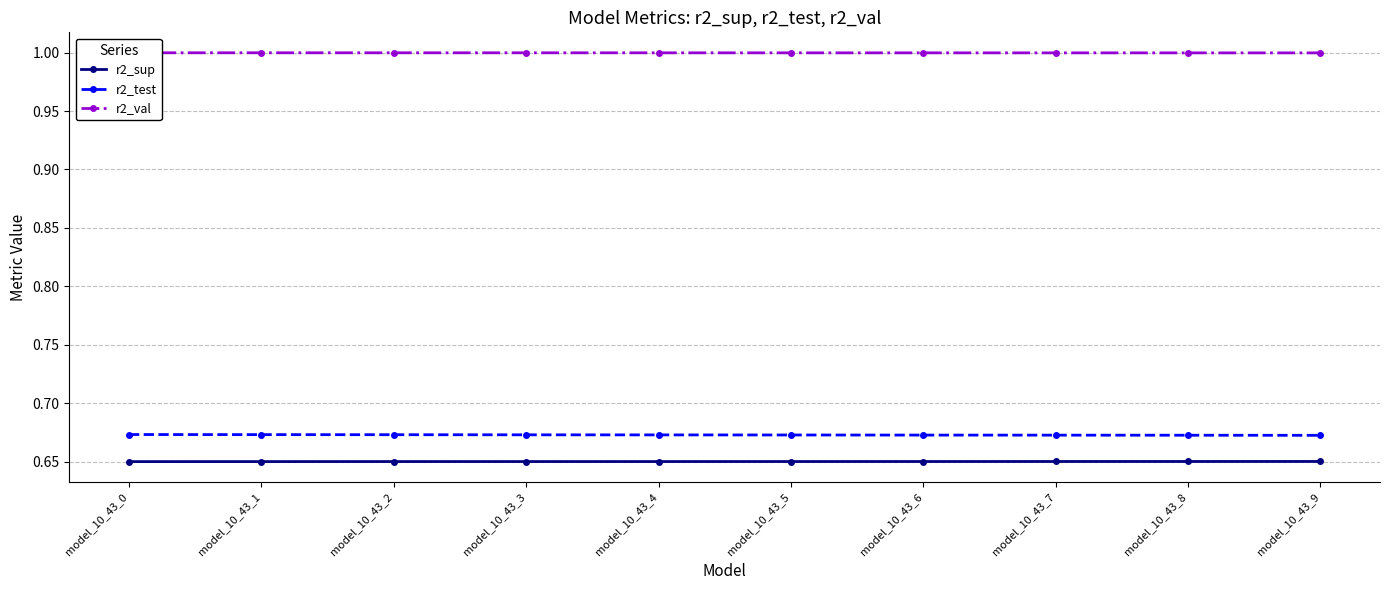

How many r2_test values are between 0 and 1?

10